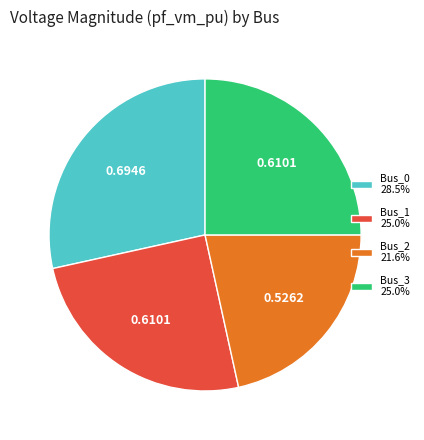

Is there any slice that represents more than half of the pie?

No